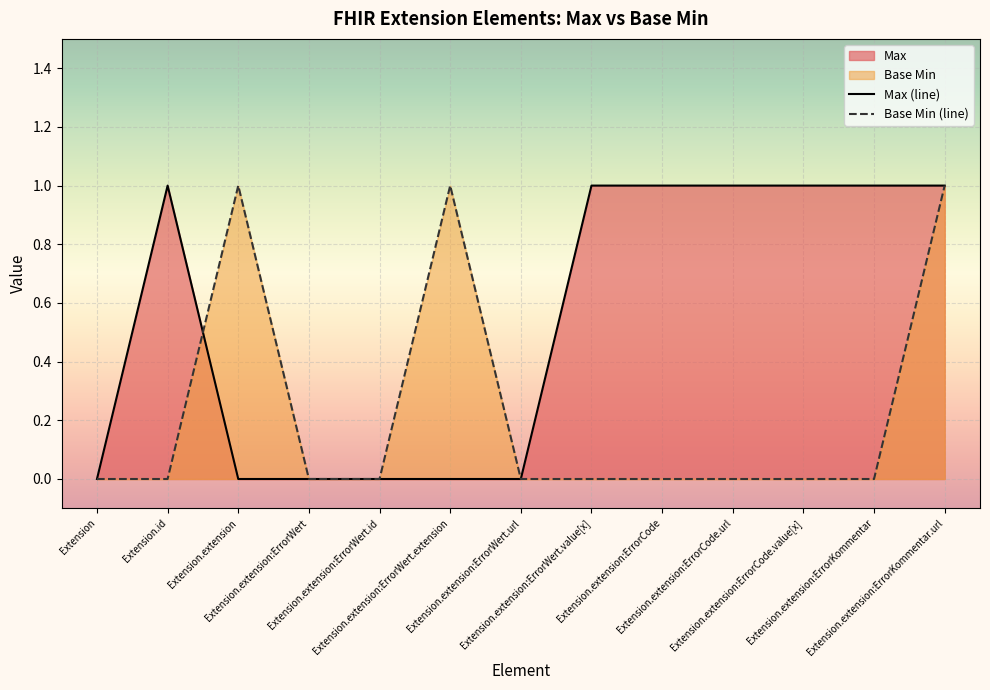

How many positive values does the Max (line) series have?

7